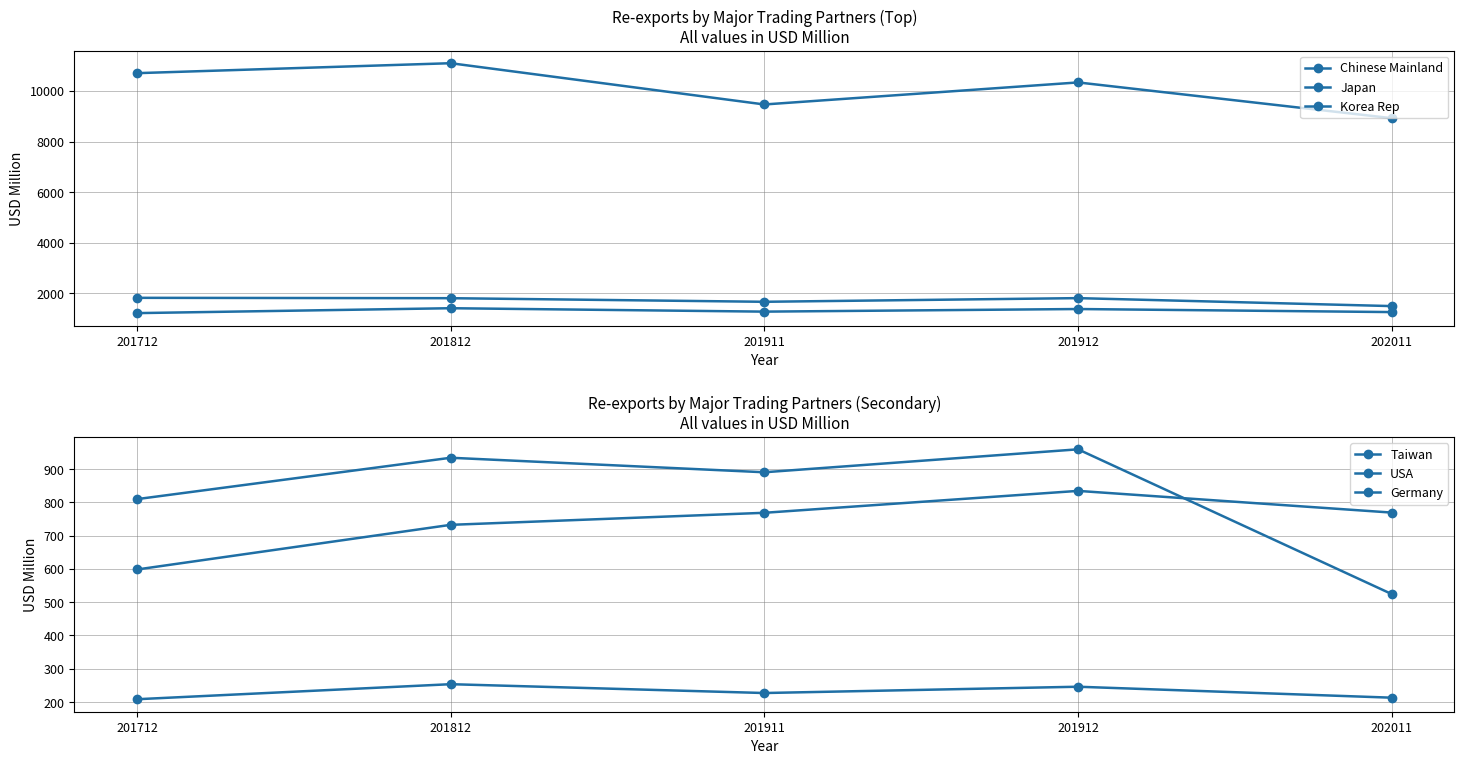

What are all the series names shown in the legend?

Chinese Mainland, Japan, Korea Rep, Taiwan, USA, Germany